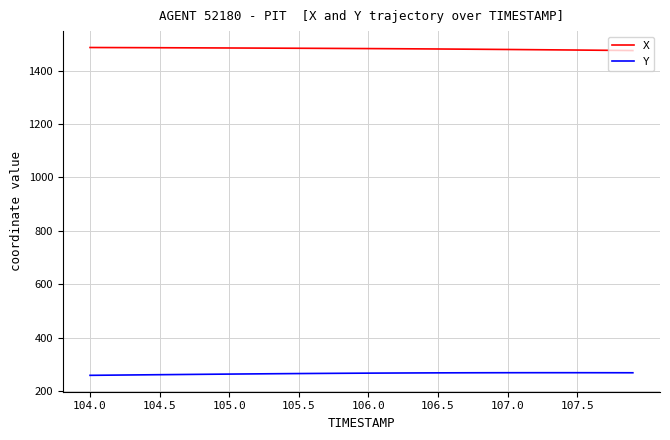

Does the chart display data point markers on the line(s)?

No